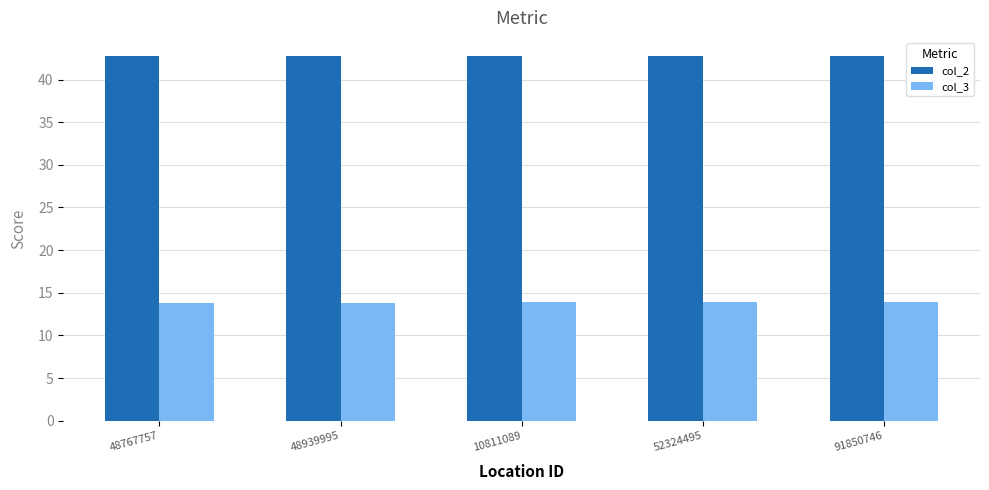

At 48767757, list the series in order from smallest to largest.

col_3, col_2